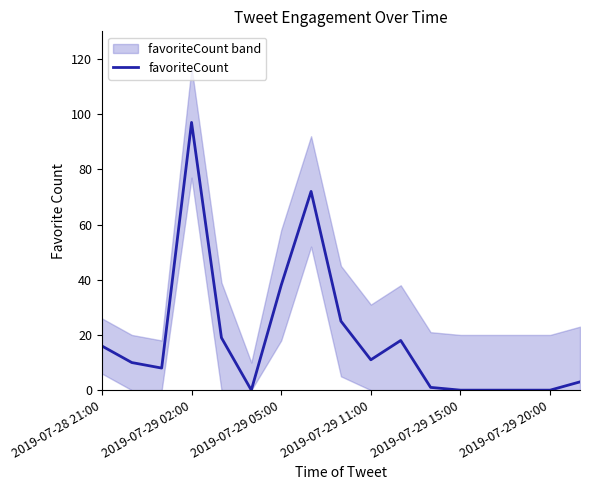

The value of favoriteCount at 2019-07-29 11:00 is 11. True or false?

True